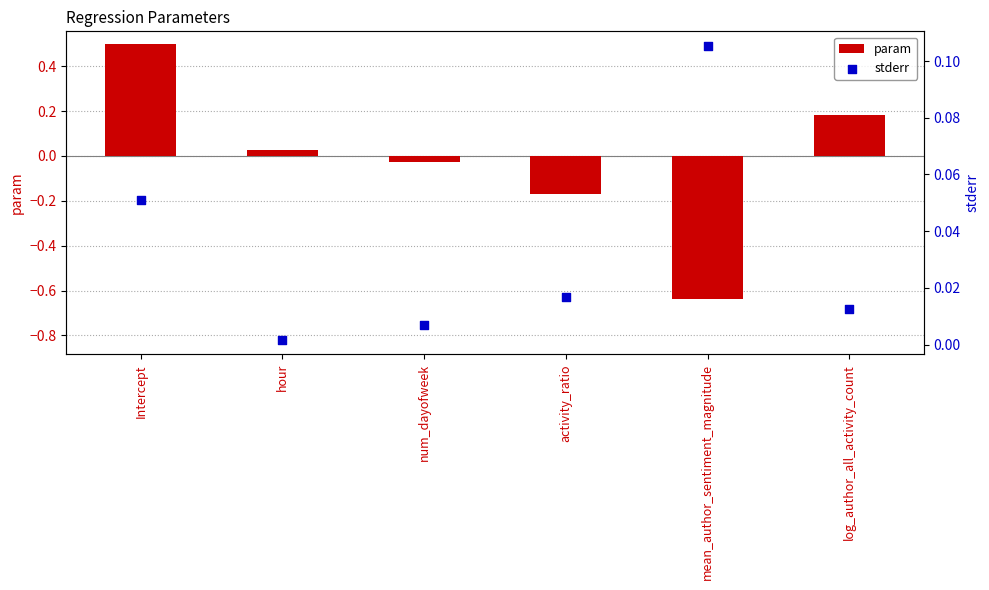

Which series has the largest total across all categories?

stderr